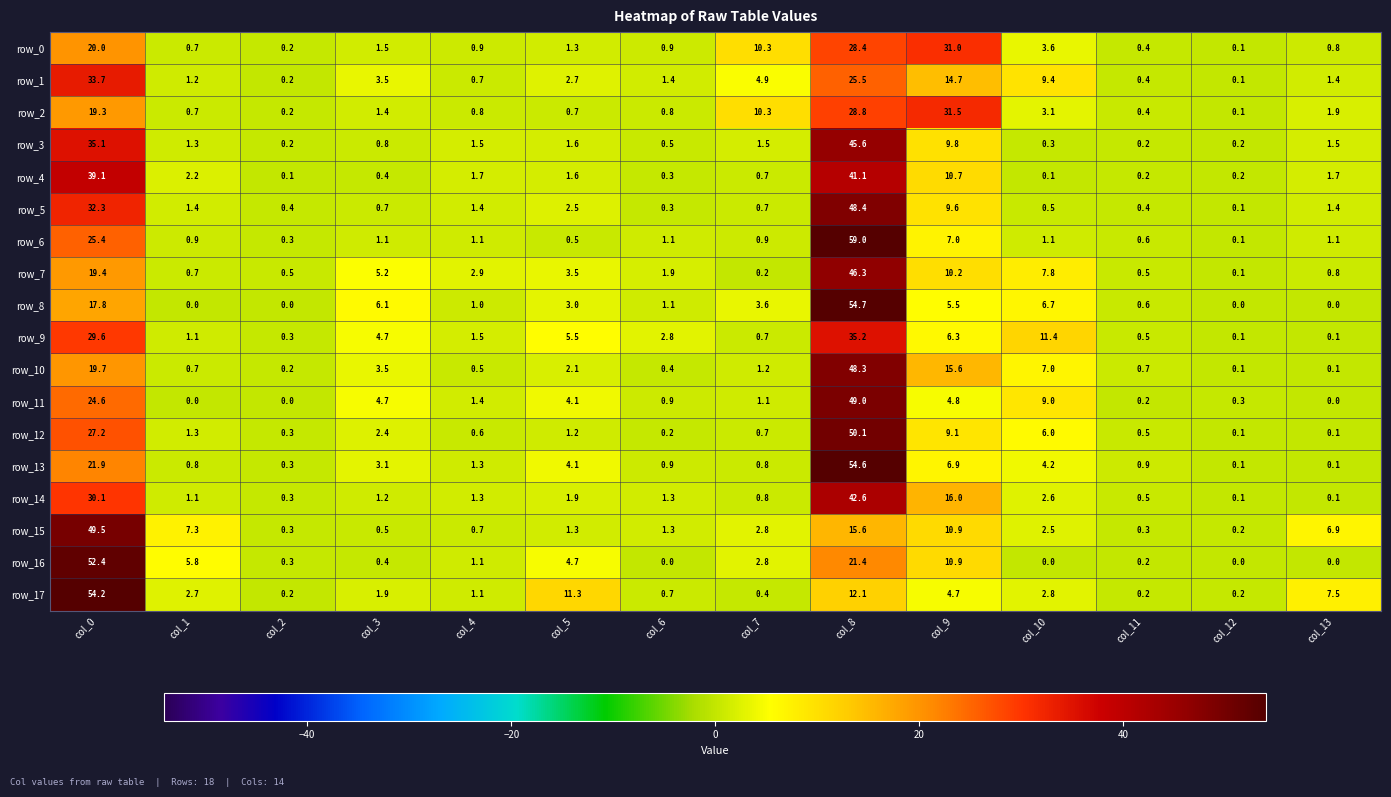

Reading left to right, list all the values displayed in this chart.

row_0: col_0=20.0	col_1=0.7	col_2=0.2	col_3=1.5	col_4=0.9	col_5=1.3	col_6=0.9	col_7=10.3	col_8=28.4	col_9=31.0	col_10=3.6	col_11=0.4	col_12=0.1	col_13=0.8
row_1: col_0=33.7	col_1=1.2	col_2=0.2	col_3=3.5	col_4=0.7	col_5=2.7	col_6=1.4	col_7=4.9	col_8=25.5	col_9=14.7	col_10=9.4	col_11=0.4	col_12=0.1	col_13=1.4
row_2: col_0=19.3	col_1=0.7	col_2=0.2	col_3=1.4	col_4=0.8	col_5=0.7	col_6=0.8	col_7=10.3	col_8=28.8	col_9=31.5	col_10=3.1	col_11=0.4	col_12=0.1	col_13=1.9
row_3: col_0=35.1	col_1=1.3	col_2=0.2	col_3=0.8	col_4=1.5	col_5=1.6	col_6=0.5	col_7=1.5	col_8=45.6	col_9=9.8	col_10=0.3	col_11=0.2	col_12=0.2	col_13=1.5
row_4: col_0=39.1	col_1=2.2	col_2=0.1	col_3=0.4	col_4=1.7	col_5=1.6	col_6=0.3	col_7=0.7	col_8=41.1	col_9=10.7	col_10=0.1	col_11=0.2	col_12=0.2	col_13=1.7
row_5: col_0=32.3	col_1=1.4	col_2=0.4	col_3=0.7	col_4=1.4	col_5=2.5	col_6=0.3	col_7=0.7	col_8=48.4	col_9=9.6	col_10=0.5	col_11=0.4	col_12=0.1	col_13=1.4
row_6: col_0=25.4	col_1=0.9	col_2=0.3	col_3=1.1	col_4=1.1	col_5=0.5	col_6=1.1	col_7=0.9	col_8=59.0	col_9=7.0	col_10=1.1	col_11=0.6	col_12=0.1	col_13=1.1
row_7: col_0=19.4	col_1=0.7	col_2=0.5	col_3=5.2	col_4=2.9	col_5=3.5	col_6=1.9	col_7=0.2	col_8=46.3	col_9=10.2	col_10=7.8	col_11=0.5	col_12=0.1	col_13=0.8
row_8: col_0=17.8	col_1=0.0	col_2=0.0	col_3=6.1	col_4=1.0	col_5=3.0	col_6=1.1	col_7=3.6	col_8=54.7	col_9=5.5	col_10=6.7	col_11=0.6	col_12=0.0	col_13=0.0
row_9: col_0=29.6	col_1=1.1	col_2=0.3	col_3=4.7	col_4=1.5	col_5=5.5	col_6=2.8	col_7=0.7	col_8=35.2	col_9=6.3	col_10=11.4	col_11=0.5	col_12=0.1	col_13=0.1
row_10: col_0=19.7	col_1=0.7	col_2=0.2	col_3=3.5	col_4=0.5	col_5=2.1	col_6=0.4	col_7=1.2	col_8=48.3	col_9=15.6	col_10=7.0	col_11=0.7	col_12=0.1	col_13=0.1
row_11: col_0=24.6	col_1=0.0	col_2=0.0	col_3=4.7	col_4=1.4	col_5=4.1	col_6=0.9	col_7=1.1	col_8=49.0	col_9=4.8	col_10=9.0	col_11=0.2	col_12=0.3	col_13=0.0
row_12: col_0=27.2	col_1=1.3	col_2=0.3	col_3=2.4	col_4=0.6	col_5=1.2	col_6=0.2	col_7=0.7	col_8=50.1	col_9=9.1	col_10=6.0	col_11=0.5	col_12=0.1	col_13=0.1
row_13: col_0=21.9	col_1=0.8	col_2=0.3	col_3=3.1	col_4=1.3	col_5=4.1	col_6=0.9	col_7=0.8	col_8=54.6	col_9=6.9	col_10=4.2	col_11=0.9	col_12=0.1	col_13=0.1
row_14: col_0=30.1	col_1=1.1	col_2=0.3	col_3=1.2	col_4=1.3	col_5=1.9	col_6=1.3	col_7=0.8	col_8=42.6	col_9=16.0	col_10=2.6	col_11=0.5	col_12=0.1	col_13=0.1
row_15: col_0=49.5	col_1=7.3	col_2=0.3	col_3=0.5	col_4=0.7	col_5=1.3	col_6=1.3	col_7=2.8	col_8=15.6	col_9=10.9	col_10=2.5	col_11=0.3	col_12=0.2	col_13=6.9
row_16: col_0=52.4	col_1=5.8	col_2=0.3	col_3=0.4	col_4=1.1	col_5=4.7	col_6=0.0	col_7=2.8	col_8=21.4	col_9=10.9	col_10=0.0	col_11=0.2	col_12=0.0	col_13=0.0
row_17: col_0=54.2	col_1=2.7	col_2=0.2	col_3=1.9	col_4=1.1	col_5=11.3	col_6=0.7	col_7=0.4	col_8=12.1	col_9=4.7	col_10=2.8	col_11=0.2	col_12=0.2	col_13=7.5